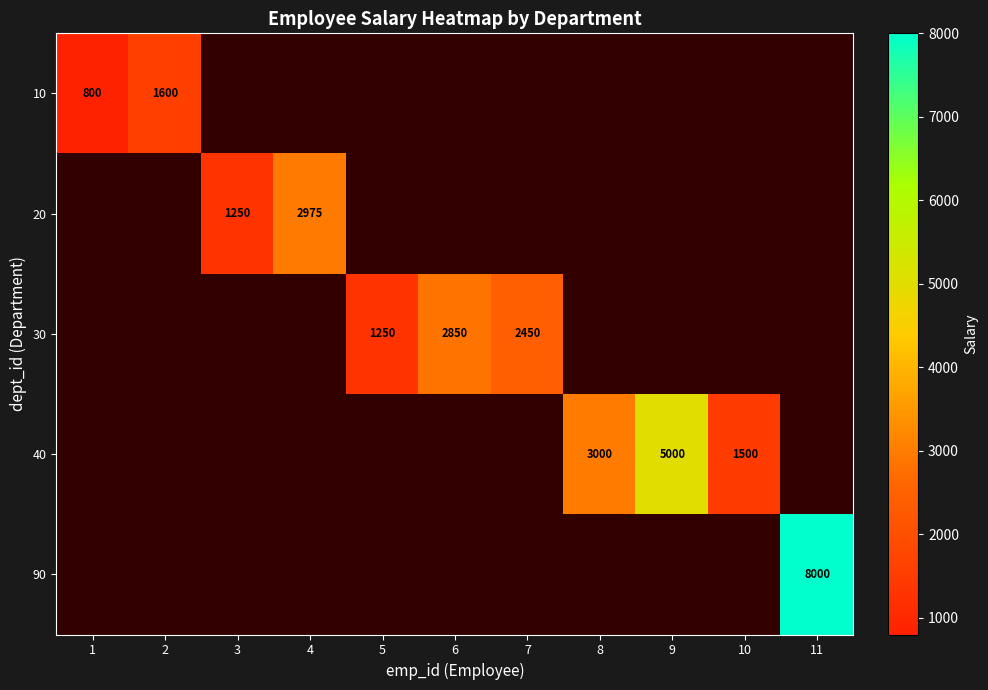

The 30 series shows 3713 at 6. True or false?

False